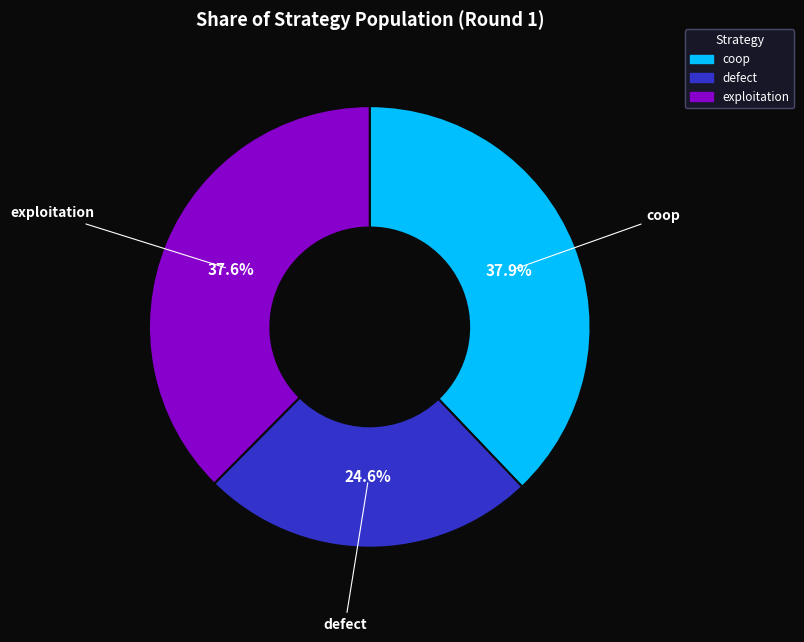

To the nearest percent, what is the difference between the largest and smallest slice percentages?

13%